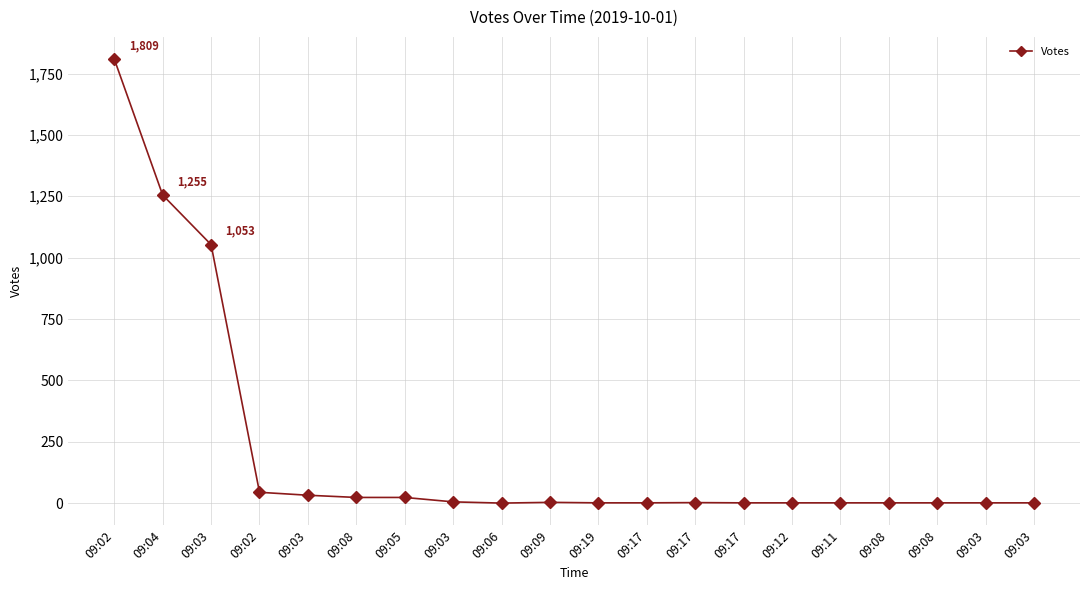

Rank the categories by value from lowest to highest.

09:06, 09:19, 09:17, 09:17, 09:12, 09:11, 09:08, 09:08, 09:03, 09:03, 09:17, 09:09, 09:03, 09:08, 09:05, 09:03, 09:02, 09:03, 09:04, 09:02